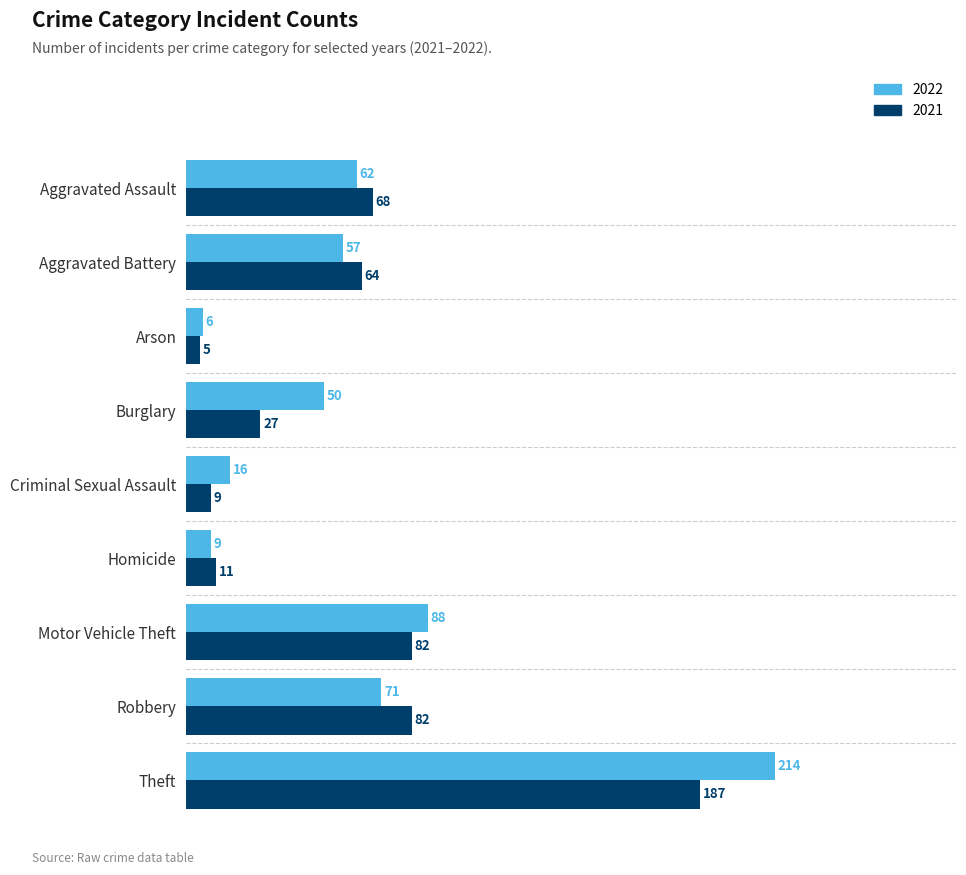

What is the minimum value for 2022?

6